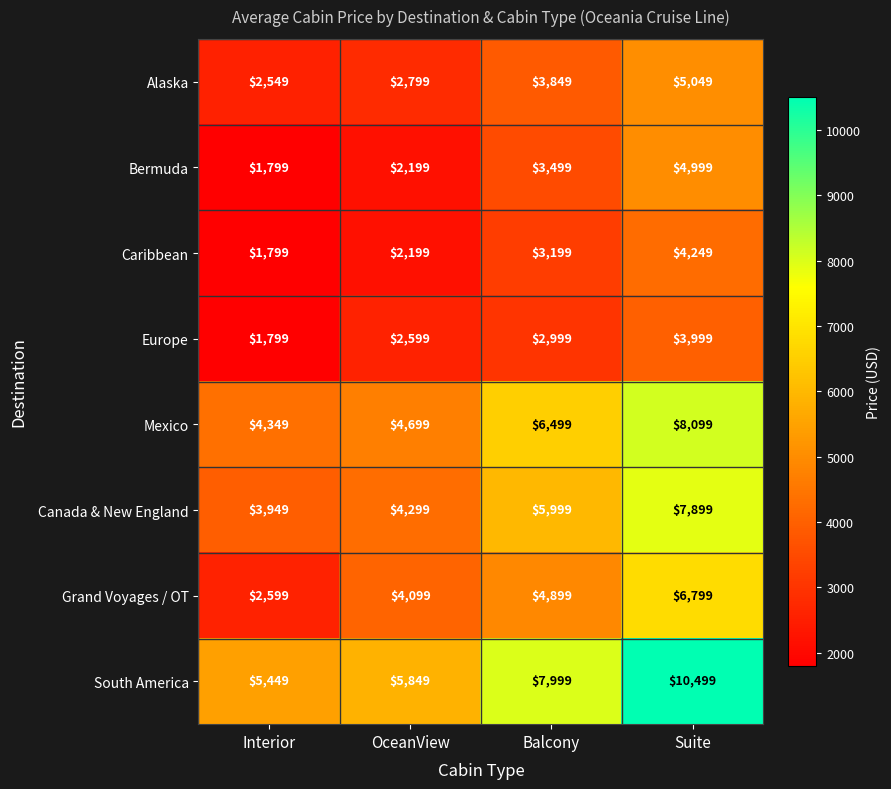

How many data points in Canada & New England are less than 5999?

2